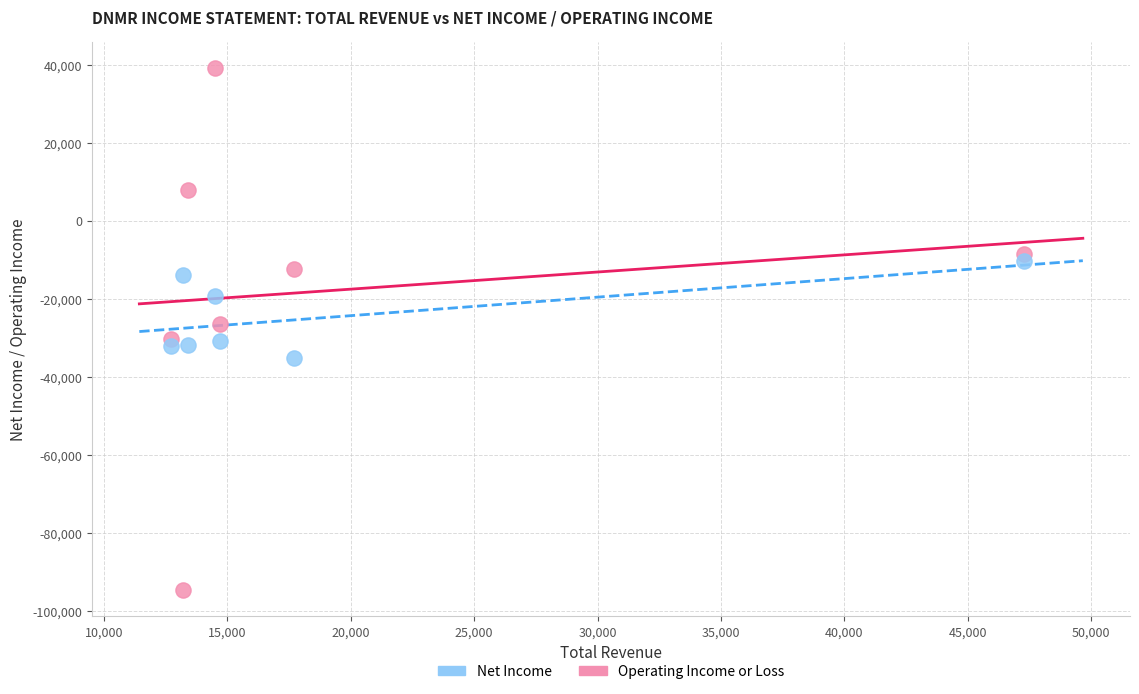

Across all data points, what is the range of X values (max minus min)?

34600